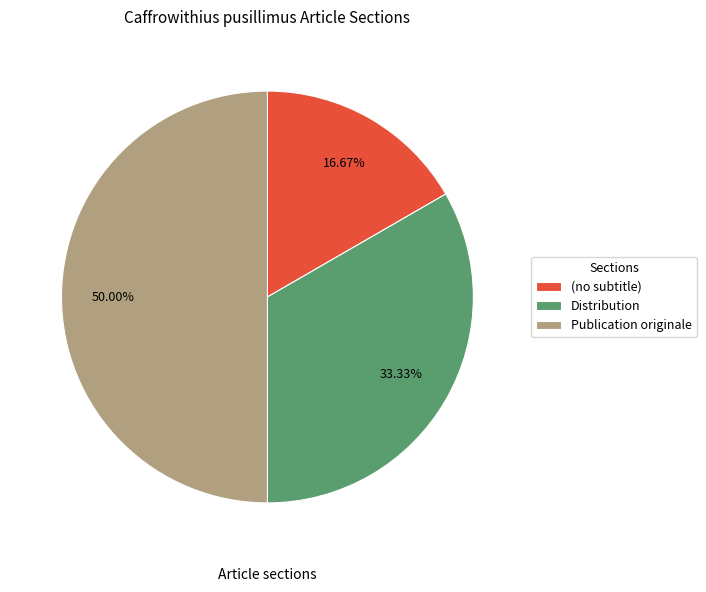

What is the smallest slice in the pie chart?

(no subtitle)